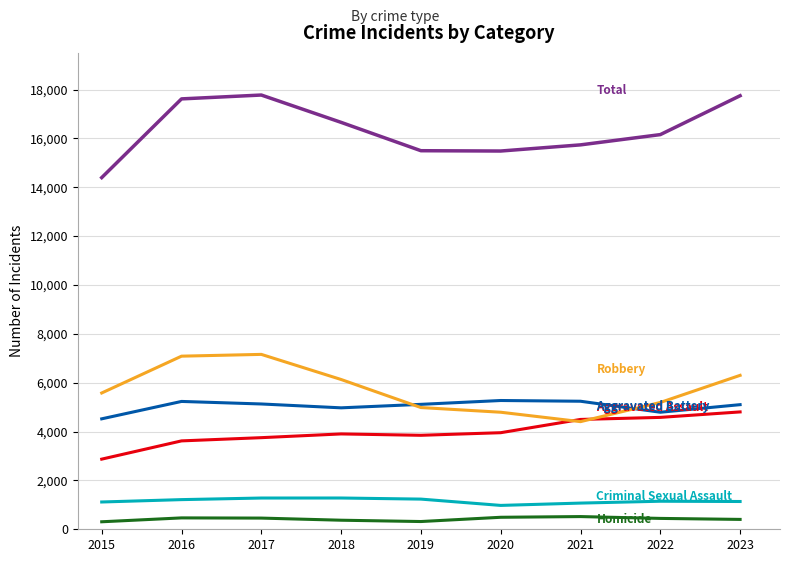

What is the maximum value shown in the chart?

17775